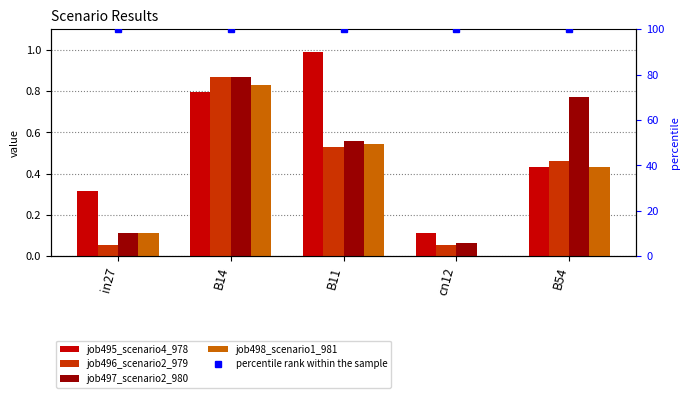

At which label does percentile rank within the sample reach its peak?

in27